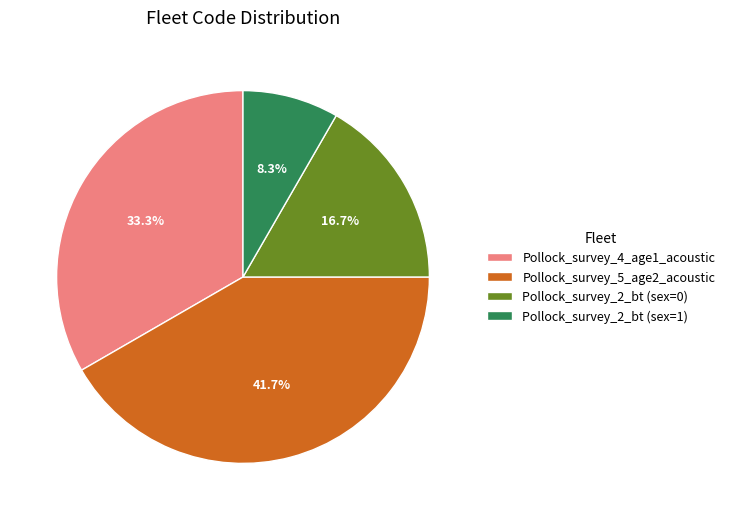

Which has a higher value, Pollock_survey_2_bt (sex=1) or Pollock_survey_5_age2_acoustic?

Pollock_survey_5_age2_acoustic